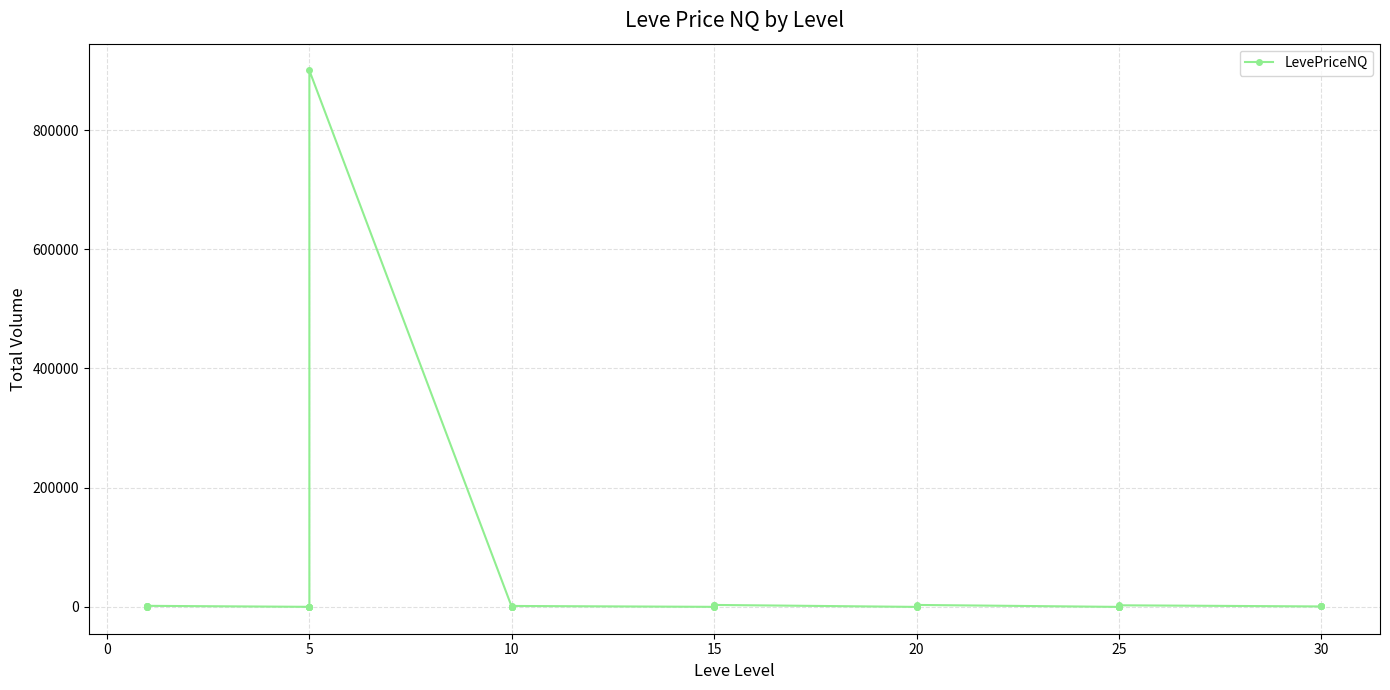

What is the change in value from 15 to 20?

-428.6